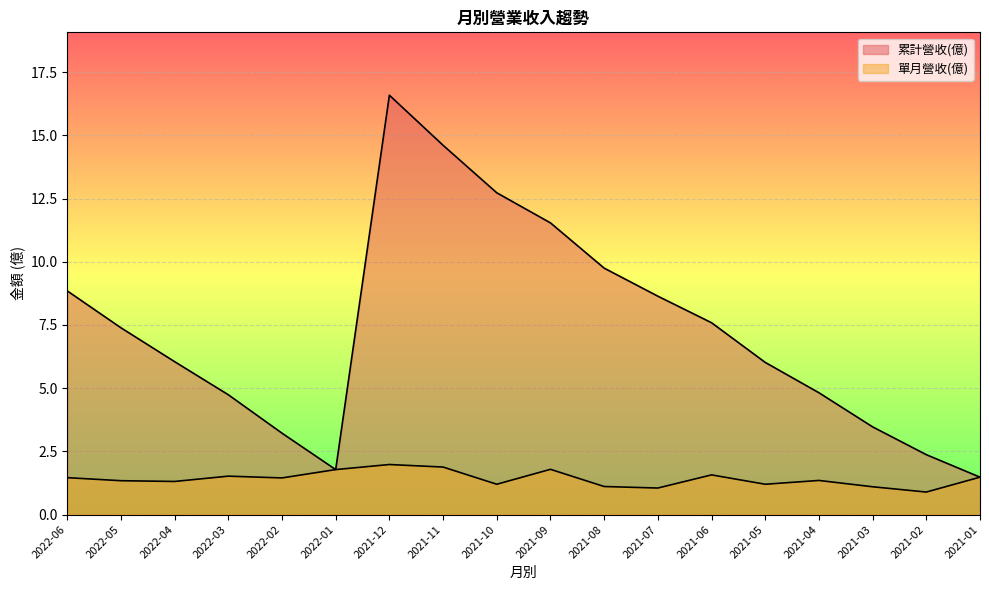

True or false: 單月營收(億) and 累計營收(億) intersect in this chart.

False